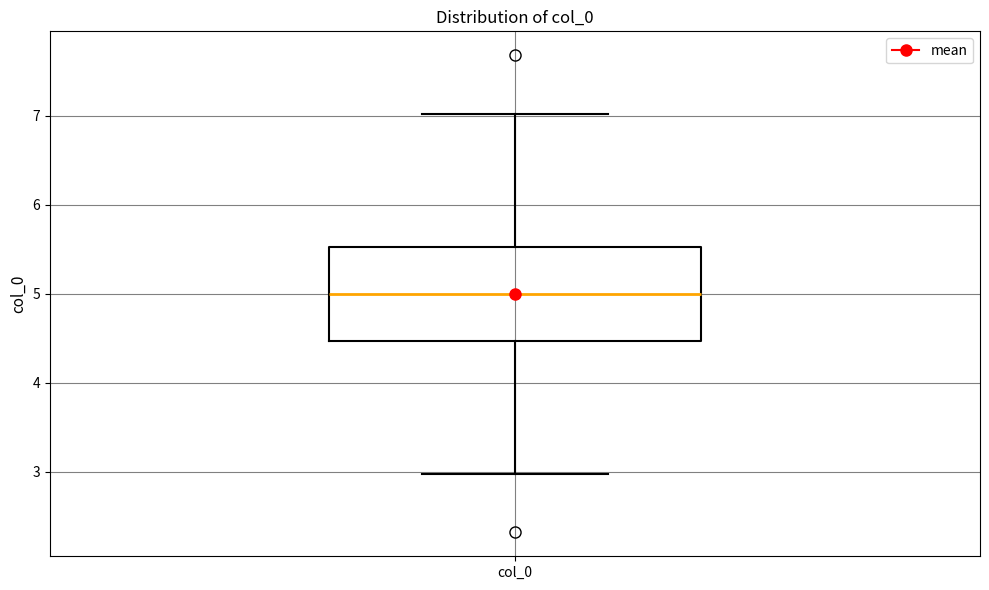

Where is the upper edge of the box for col_0 on the y-axis? The values are not printed on the chart, so give them approximately, as read against the axis.

5.5